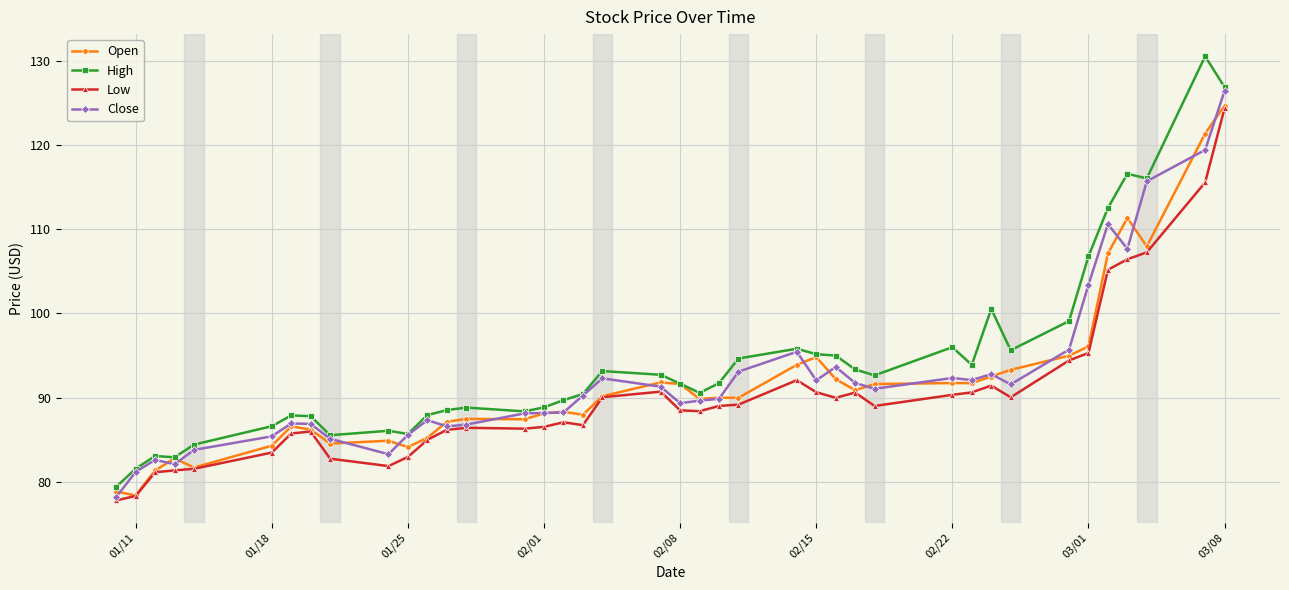

Which series has the widest spread of values?

High